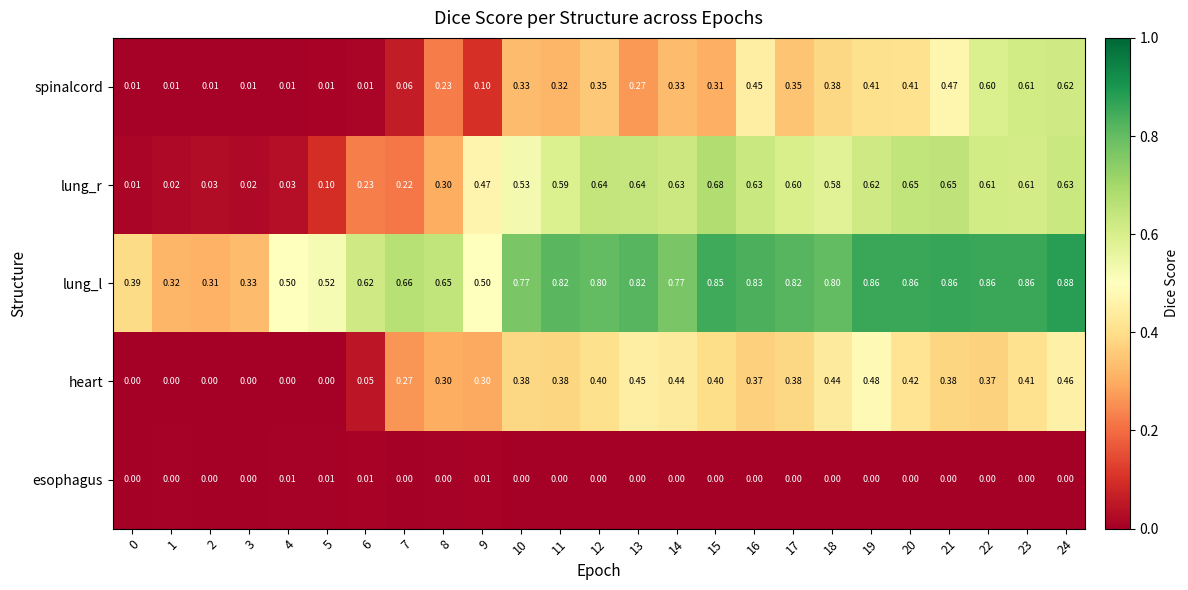

What is the difference between the highest and lowest values at 14?

0.8